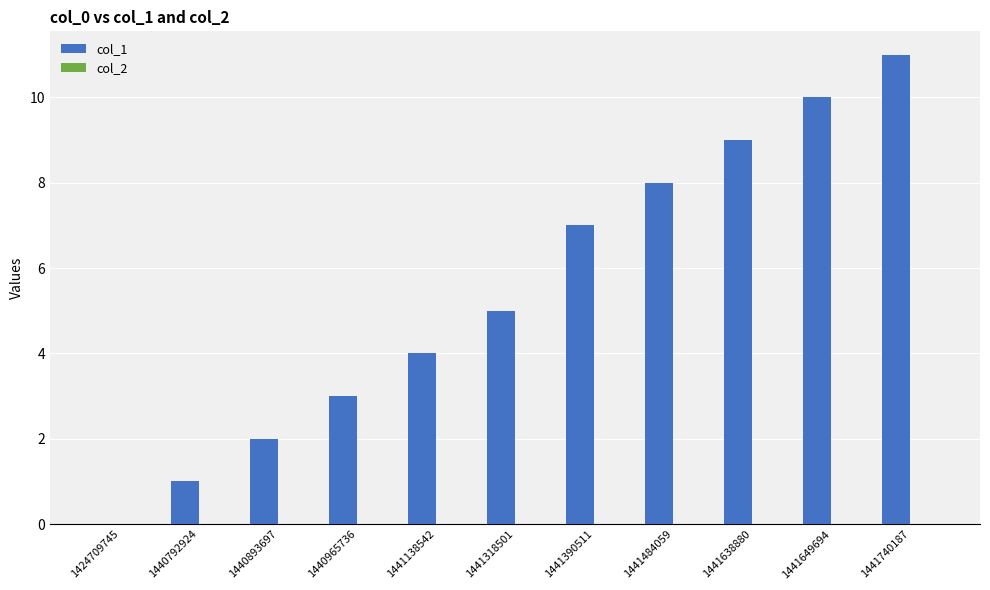

What is the sum of the values at 1441390511 and 1440965736?

10